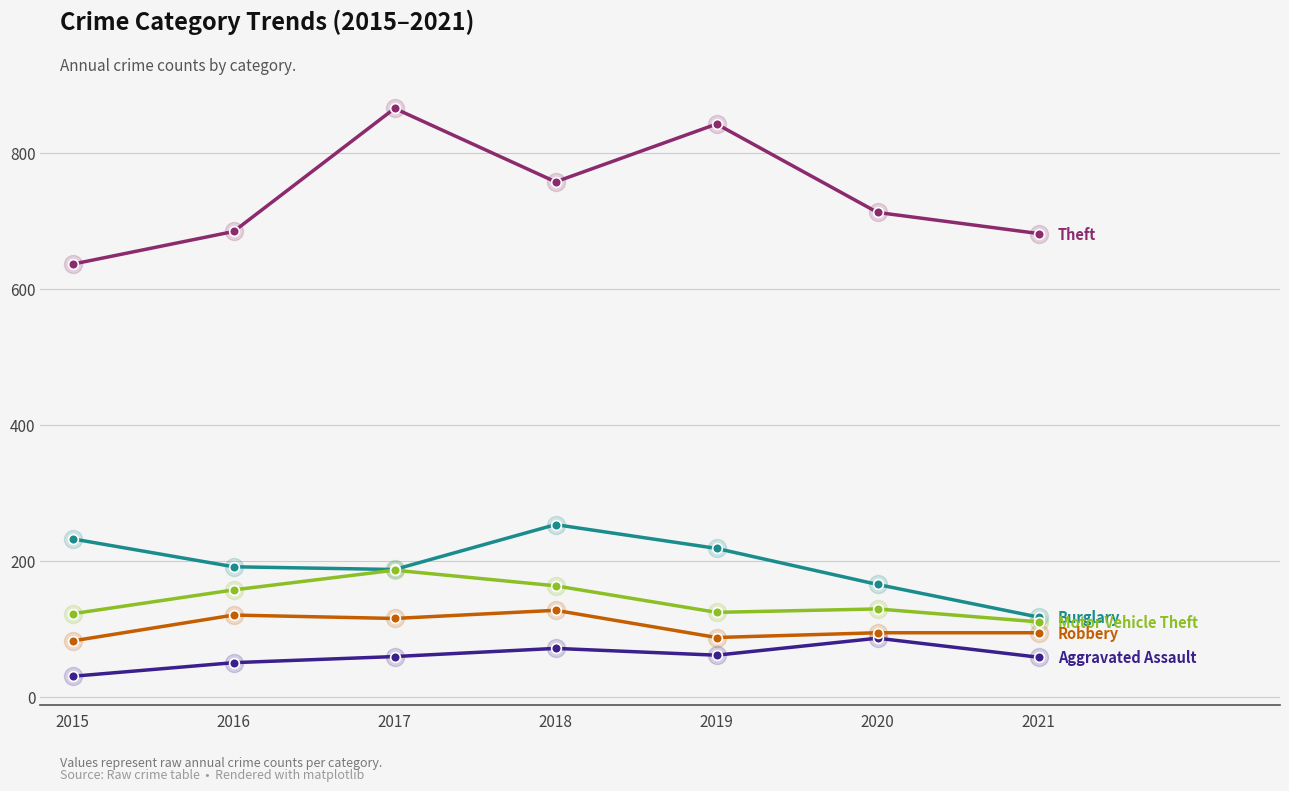

What is the spread (max minus min) of values at 2017?

806